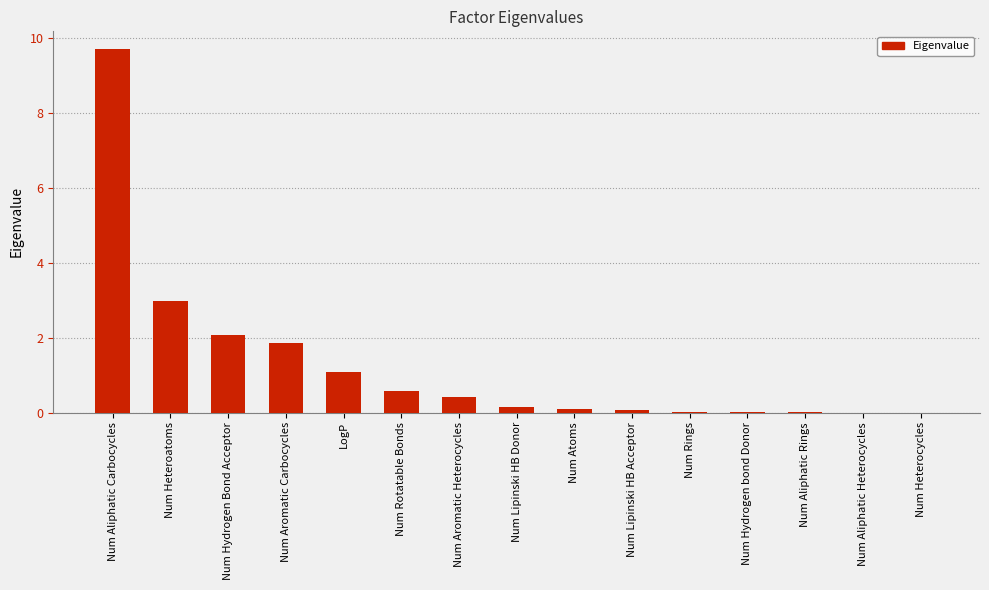

Does the chart contain stacked bars?

No